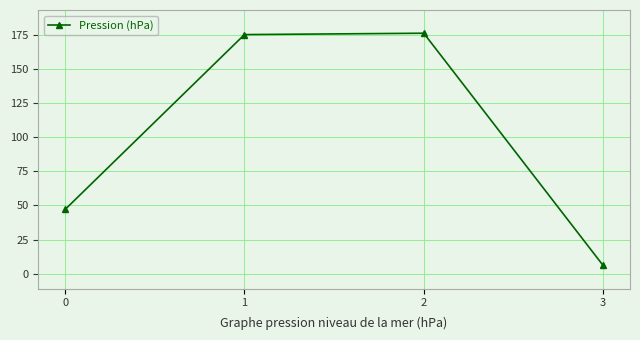

What is the greatest value displayed?

176